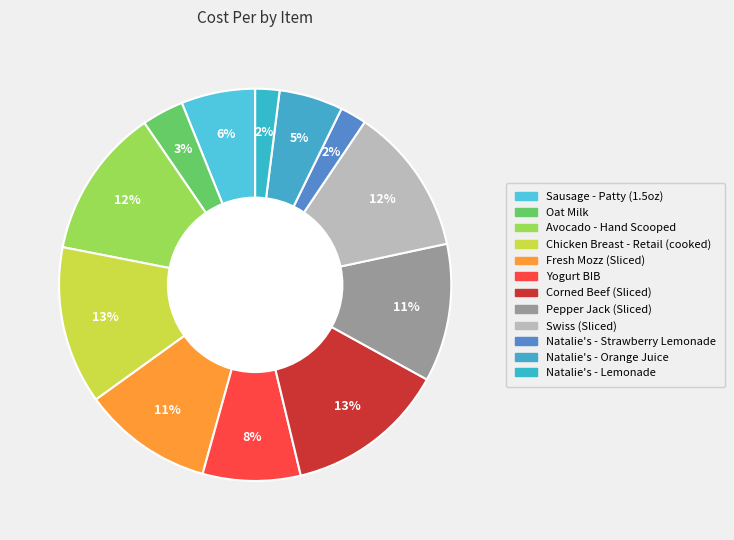

Count the number of slices in the pie.

12